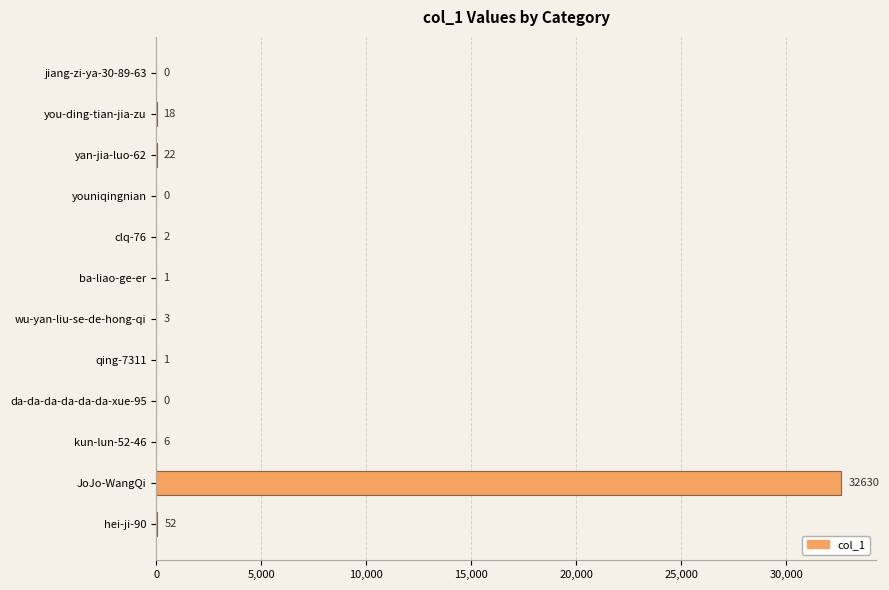

Between qing-7311 and jiang-zi-ya-30-89-63, which is larger?

qing-7311